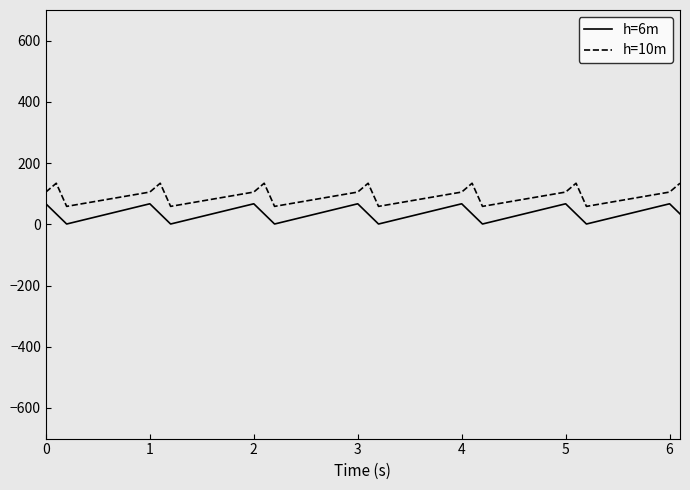

What are all the series names shown in the legend?

h=6m, h=10m